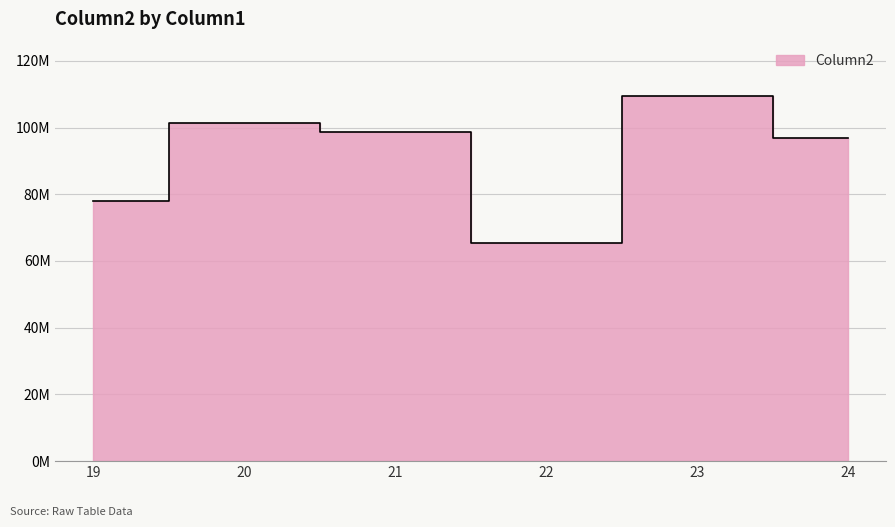

True or false: there are more than 2 points higher than both neighbors.

False